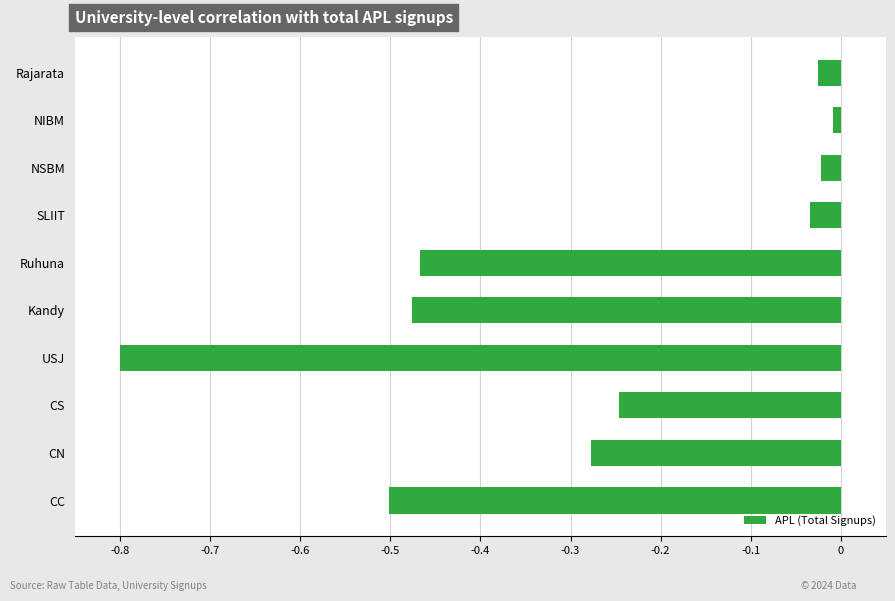

What is the difference between the second highest and minimum values?

0.8